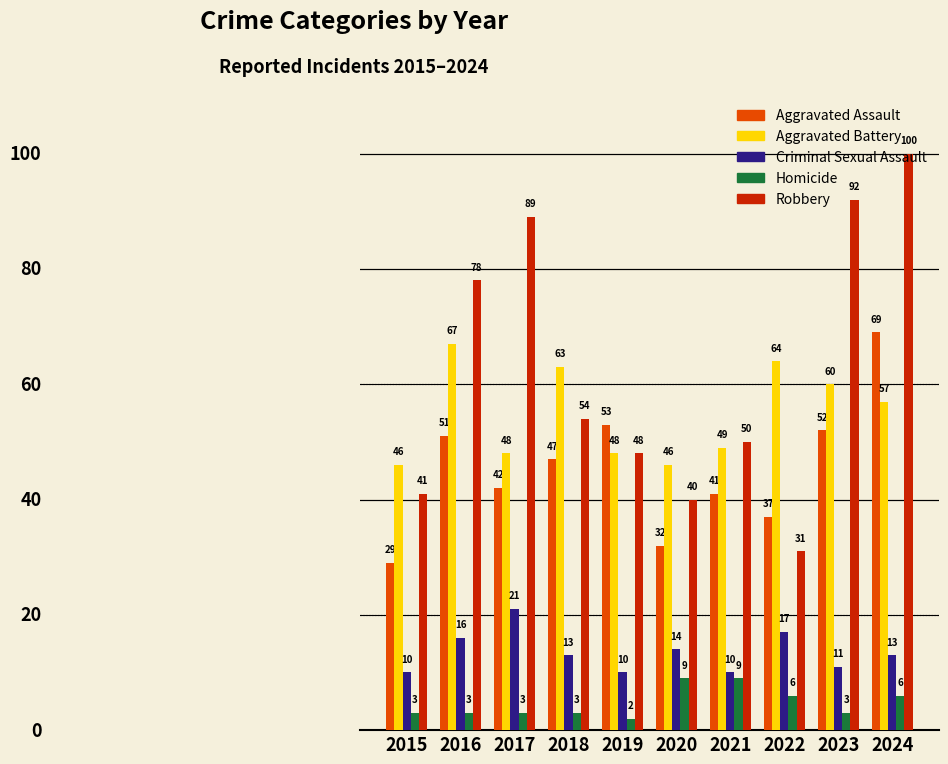

At how many categories does at least one series exceed 28?

10